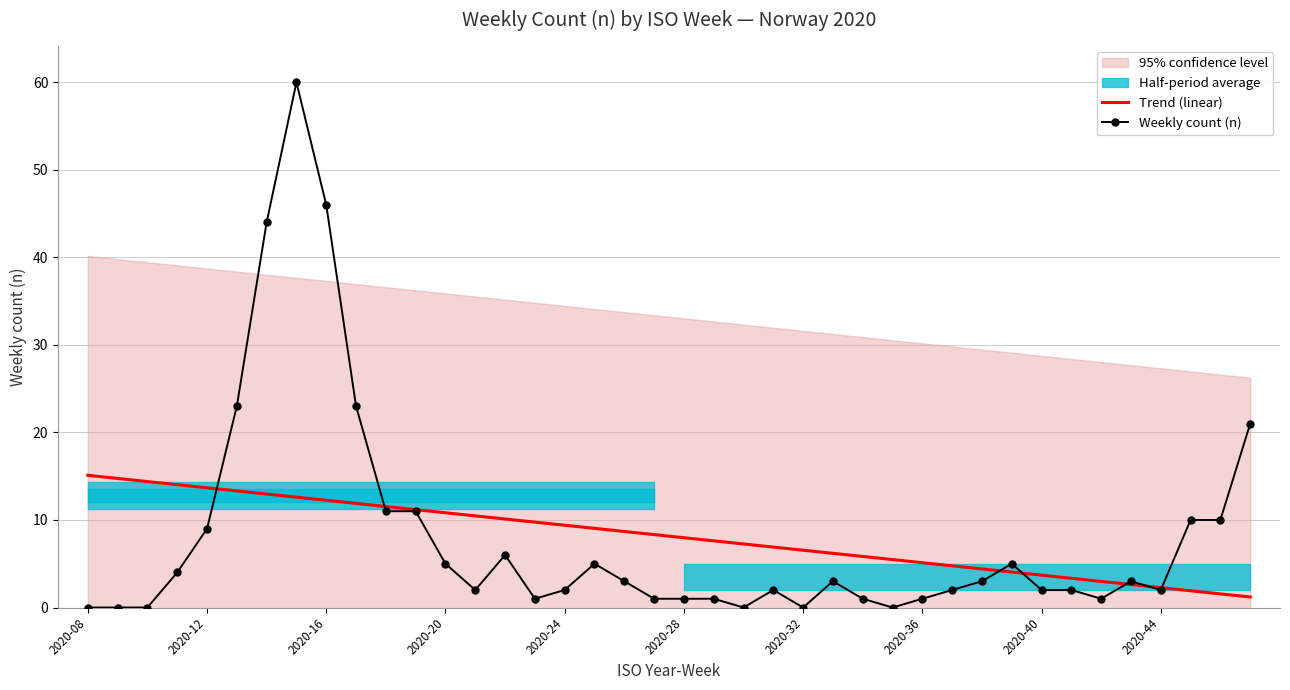

What is the maximum value for Weekly count (n)?

60.0